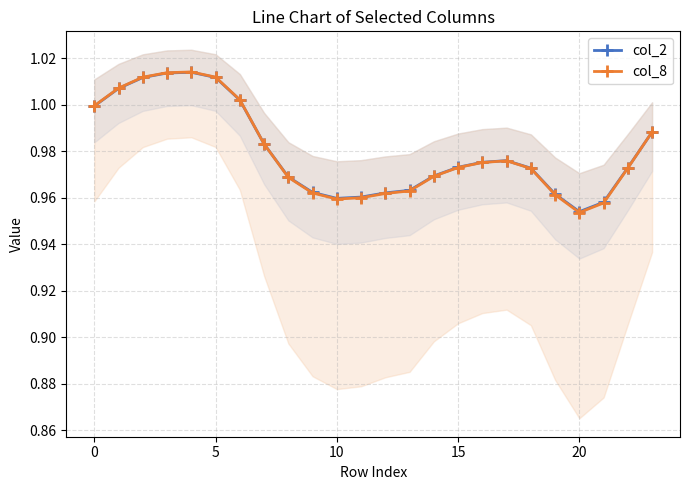

Count the number of data series in this chart.

2